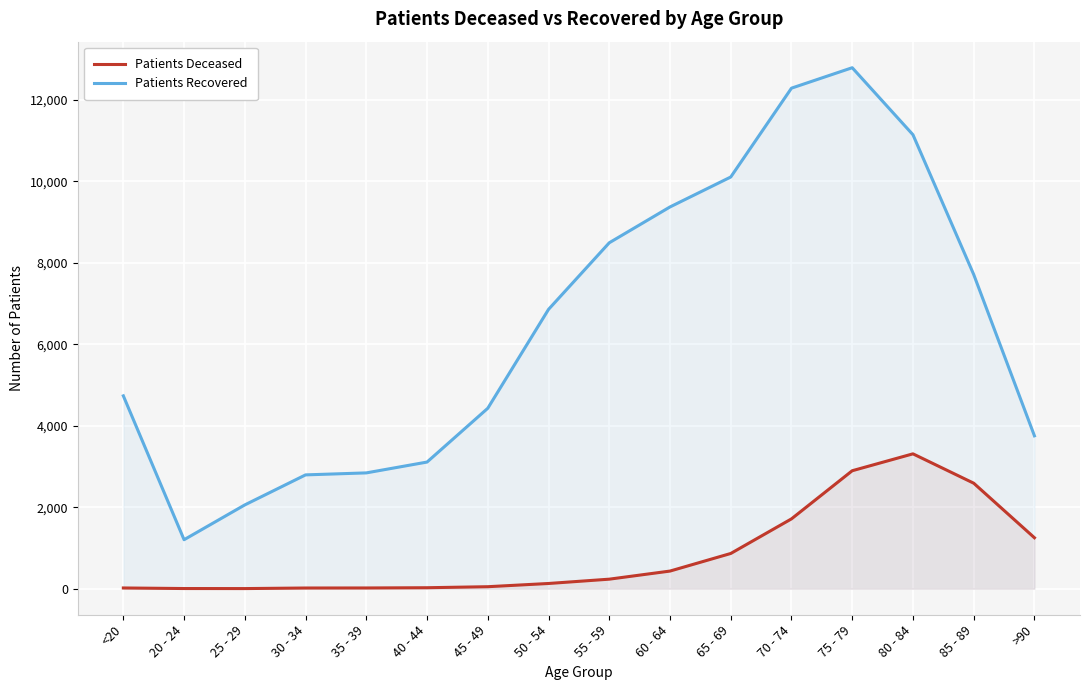

What is the label of the 9th point from the right?

50 - 54